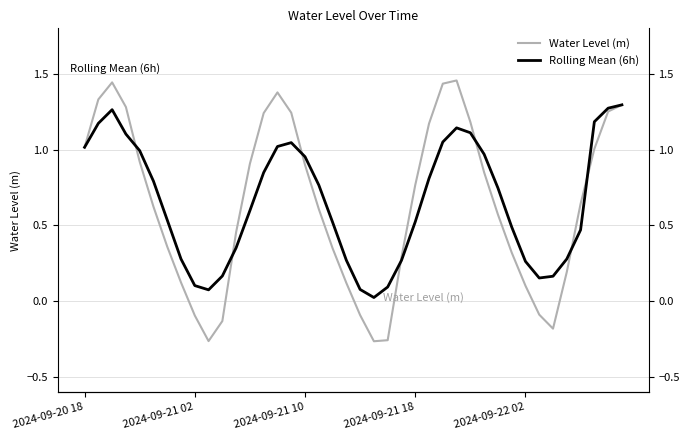

List the series in order of their overall mean, lowest first.

Water Level (m), Rolling Mean (6h)